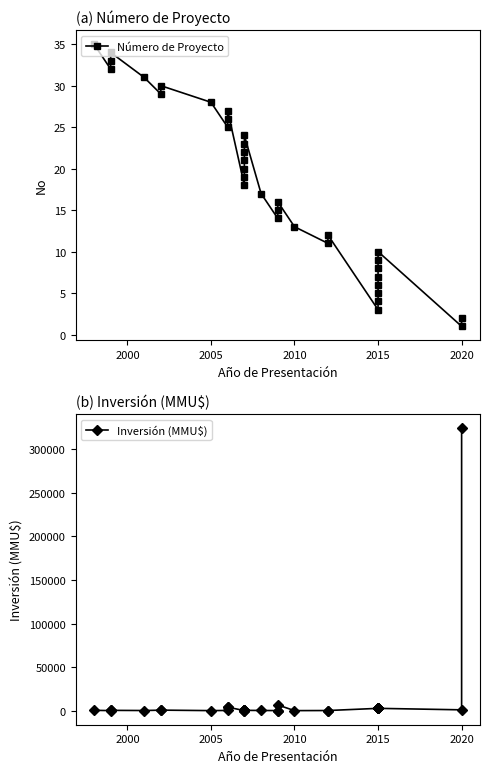

At 2015, list the series in order from largest to smallest.

Inversión (MMU$), Número de Proyecto